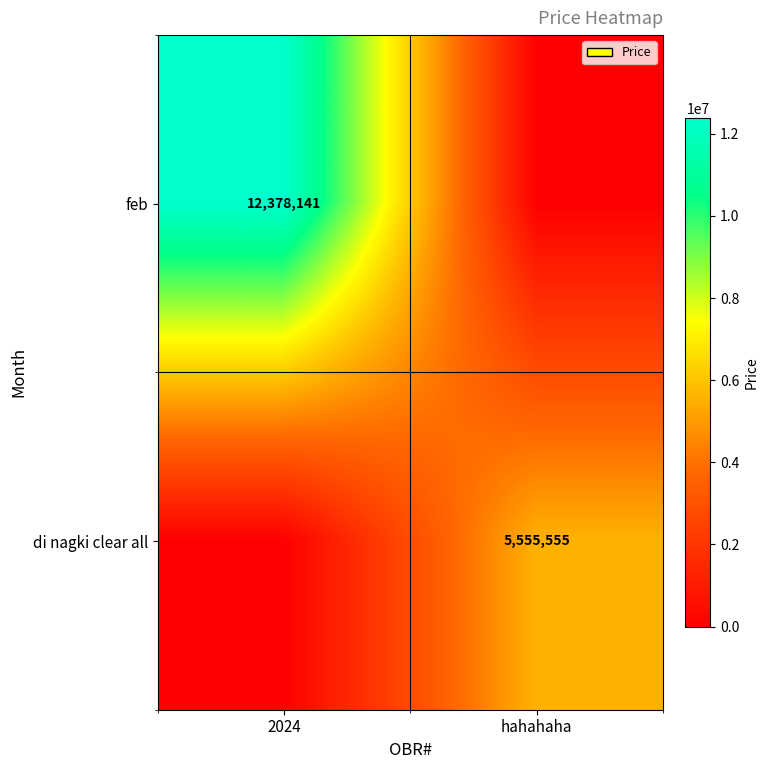

At how many categories does at least one series exceed 10509006?

1